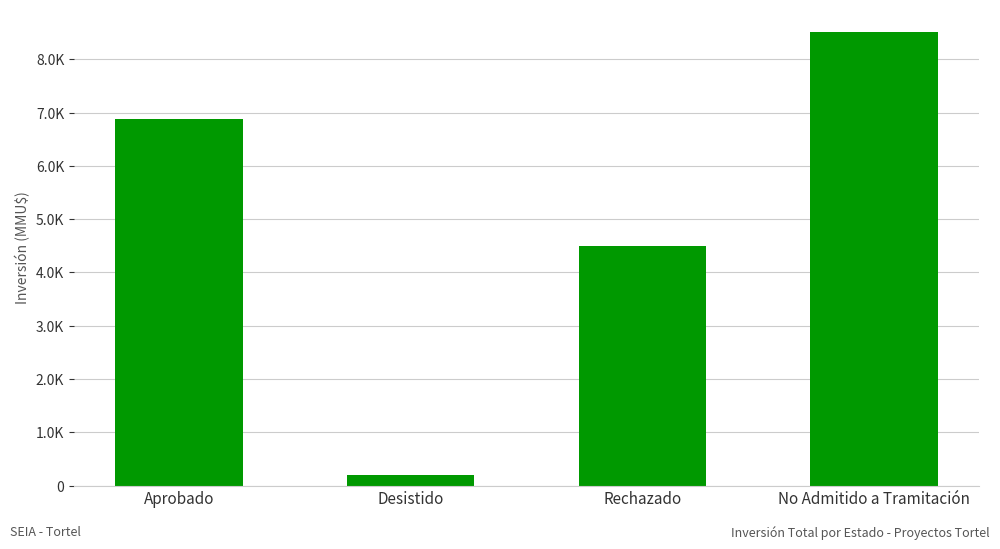

What position from the left is Rechazado?

3